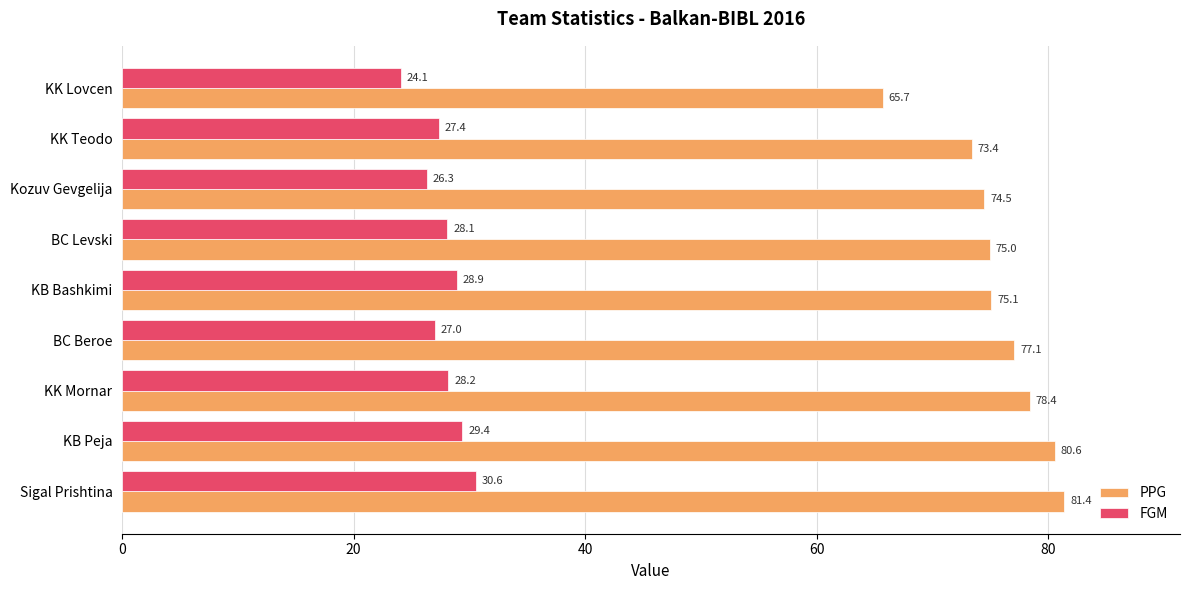

What is the difference between the PPG values at KK Teodo and KB Bashkimi?

1.7